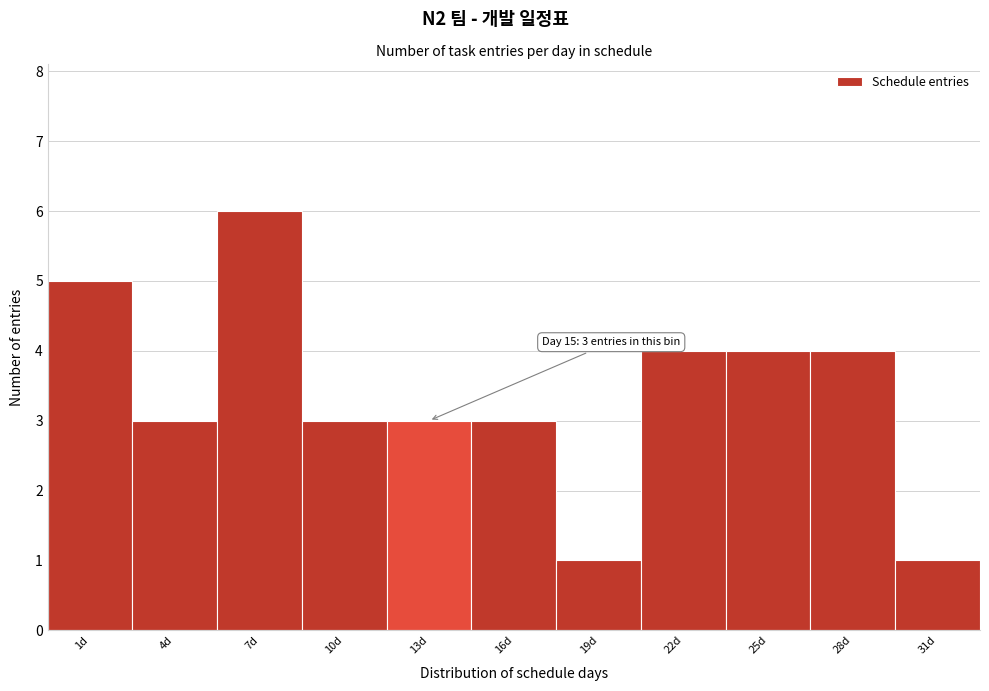

Reading left to right, list all the values displayed in this chart.

5	3	6	3	3	3	1	4	4	4	1